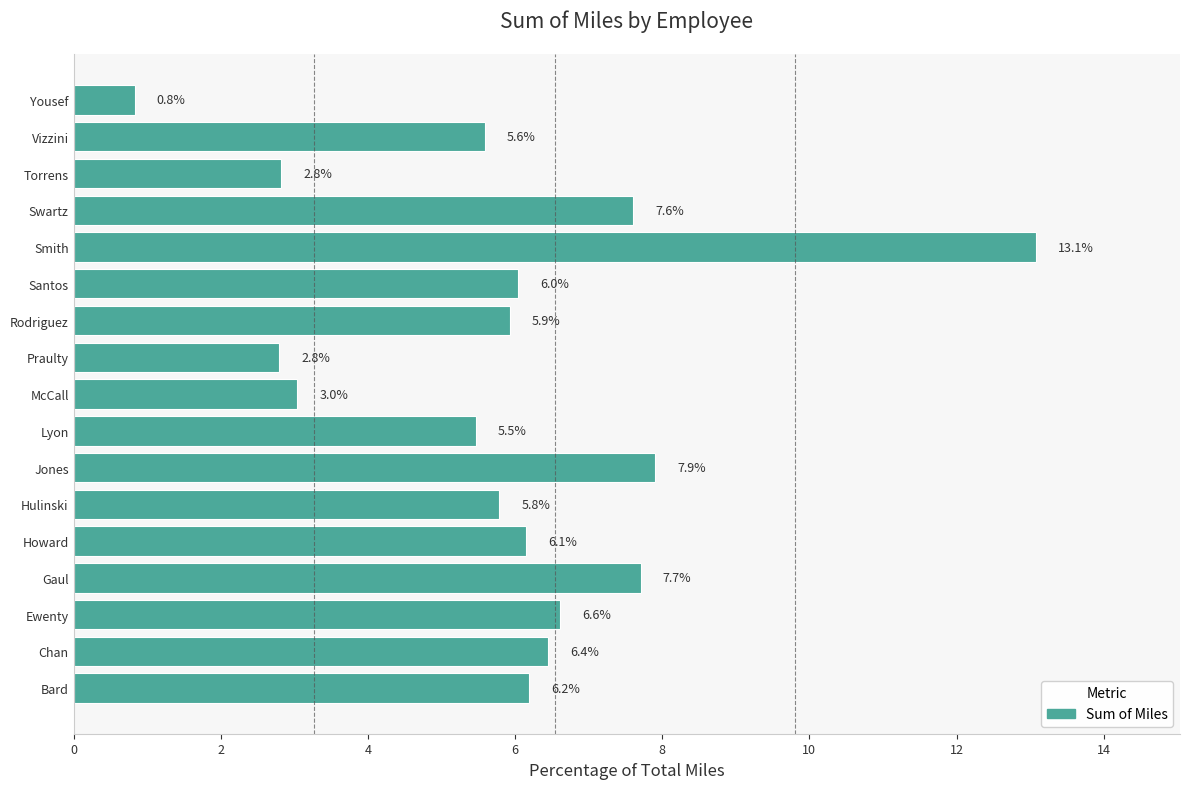

Reading bottom to top, transcribe all the data shown in this chart.

6.2	6.4	6.6	7.7	6.1	5.8	7.9	5.5	3.0	2.8	5.9	6.0	13.1	7.6	2.8	5.6	0.8